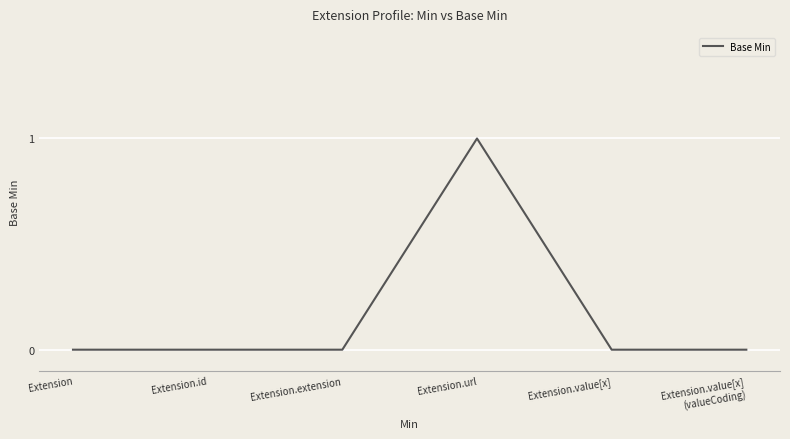

At which category does the chart reach its peak across all series?

Extension.url